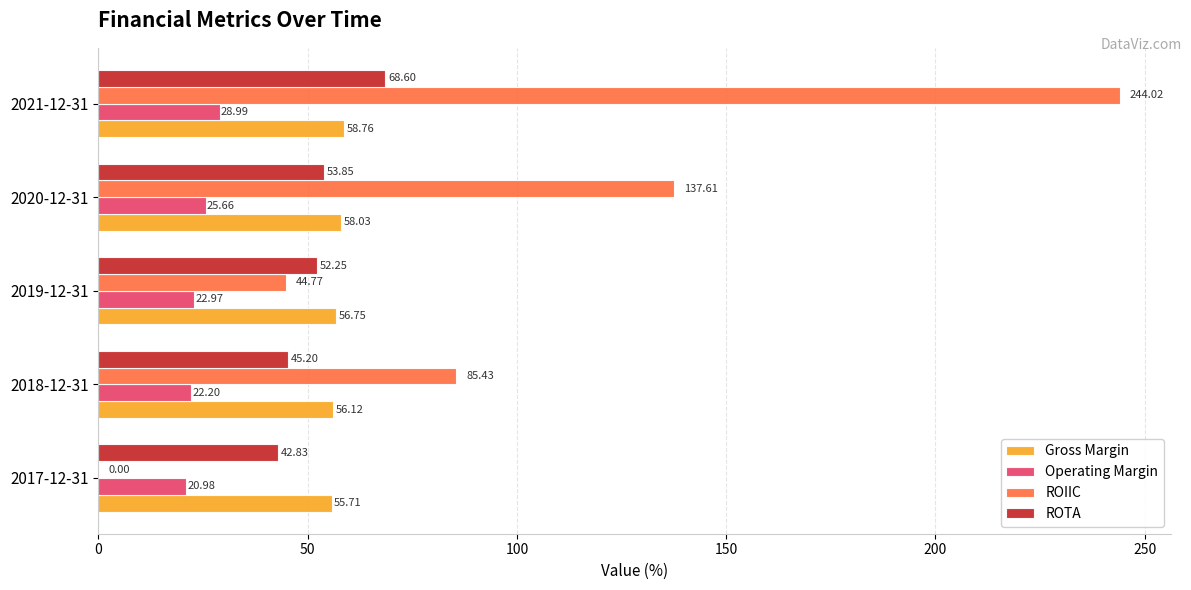

Which series has the widest spread of values?

ROIIC